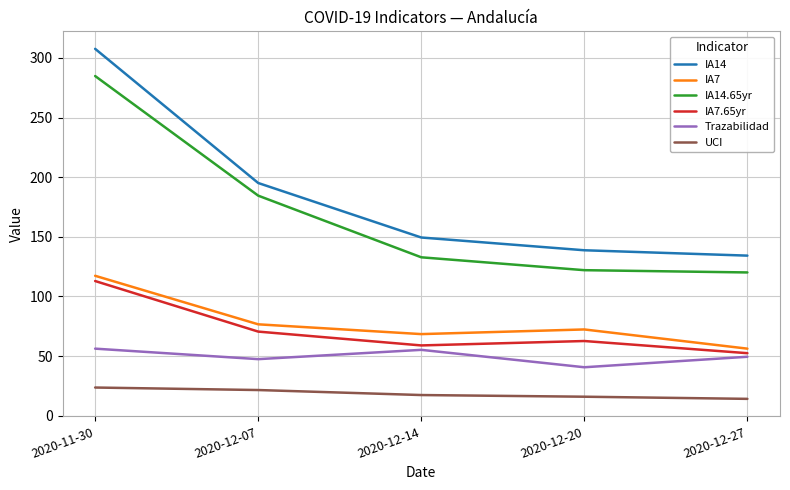

What is the difference between the highest and lowest values at 2020-11-30?

284.0